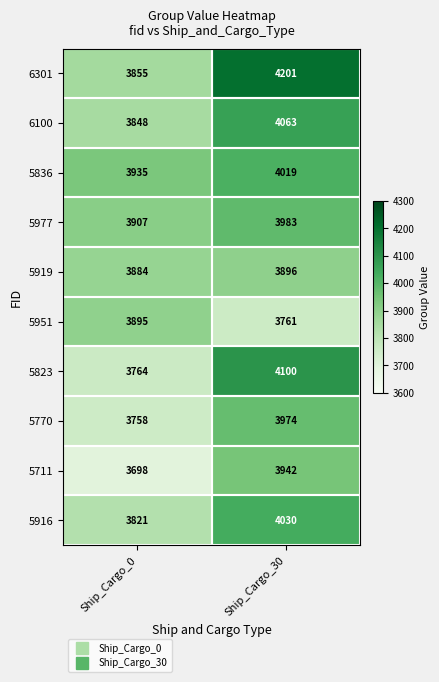

How many data points does each series have?

2